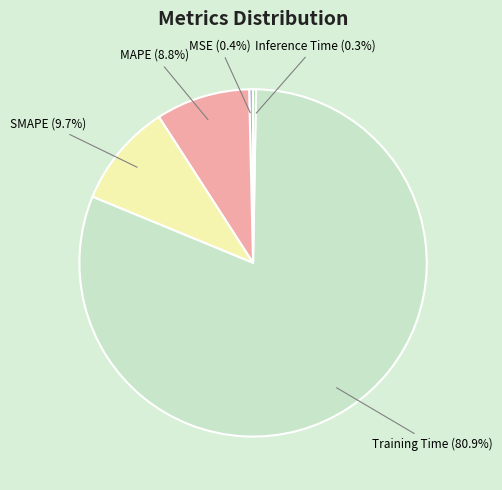

To the nearest percent, what percentage of the pie is Training Time?

81%